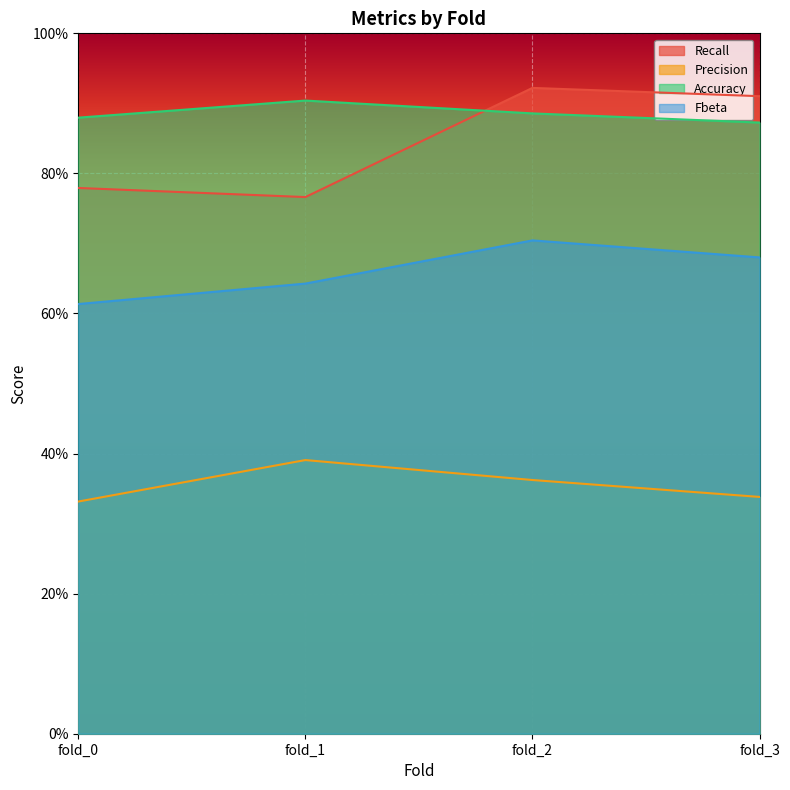

True or false: Precision and Recall intersect in this chart.

False